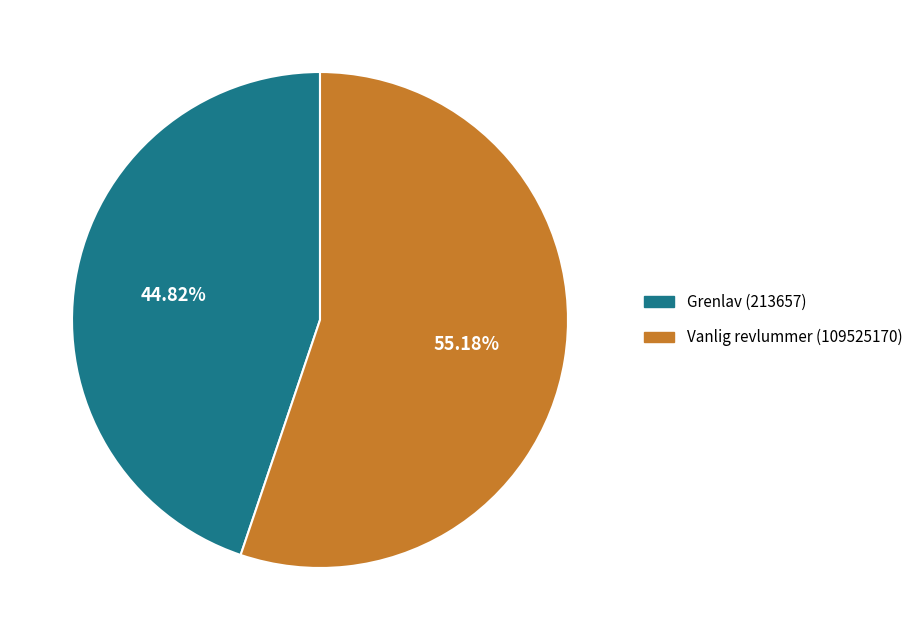

How many slices are in this pie chart?

2